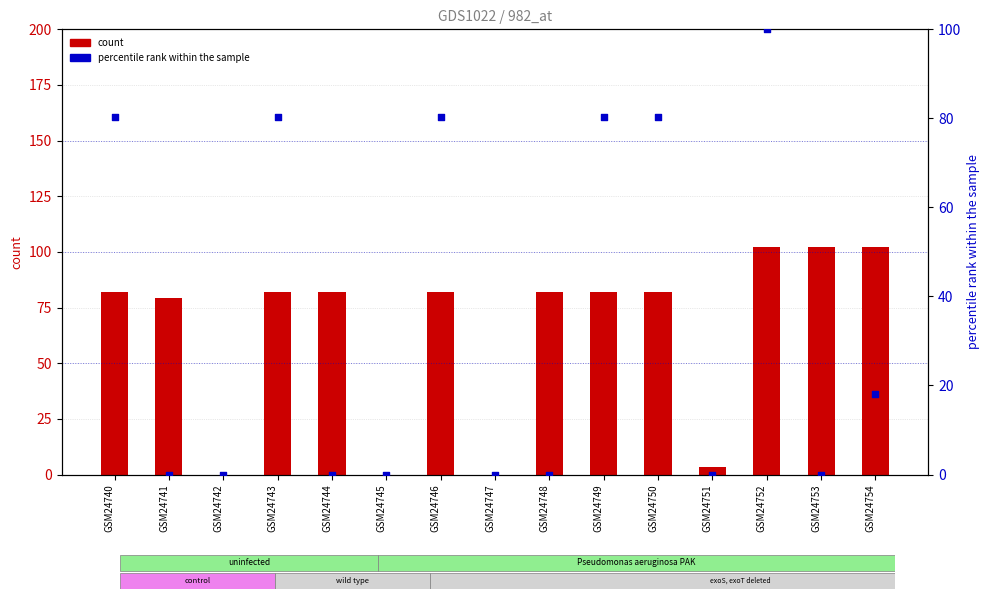

What is the total value across all series at GSM24749?

162.4